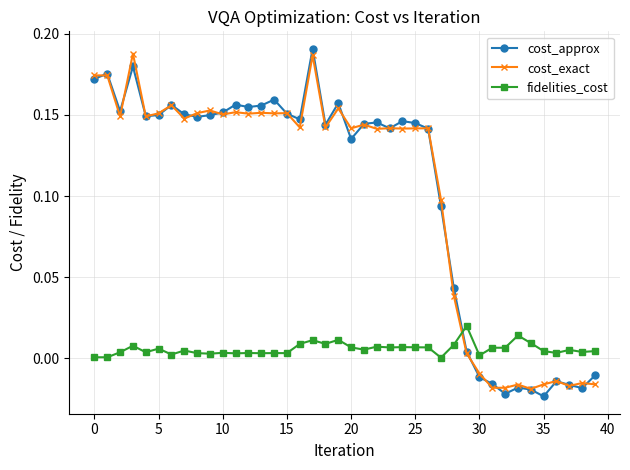

Count the number of data series in this chart.

3